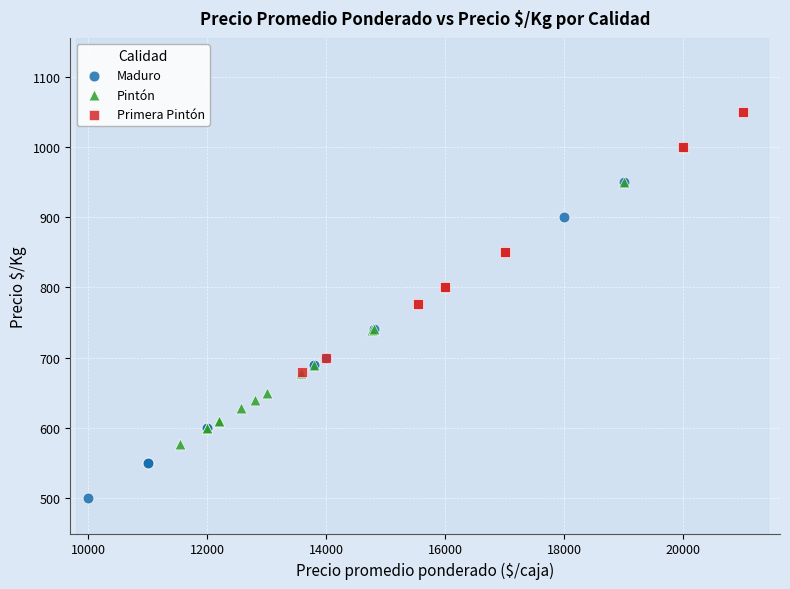

Which series contains the lowest Y value?

Maduro